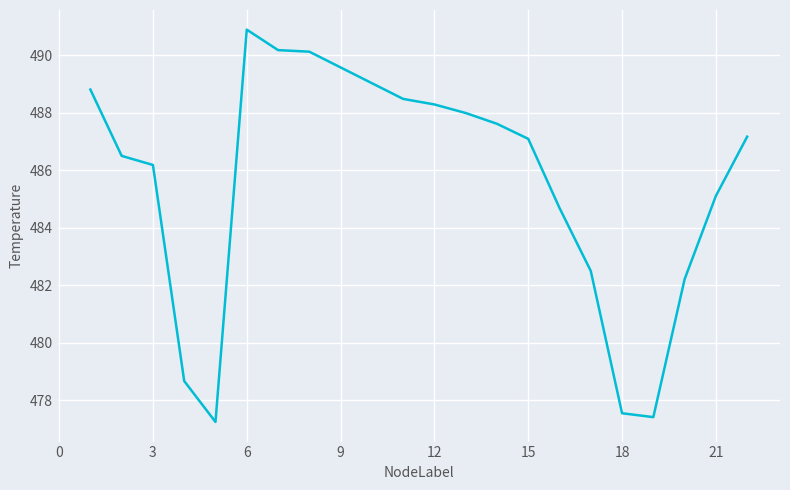

What is the smallest value displayed?

477.2